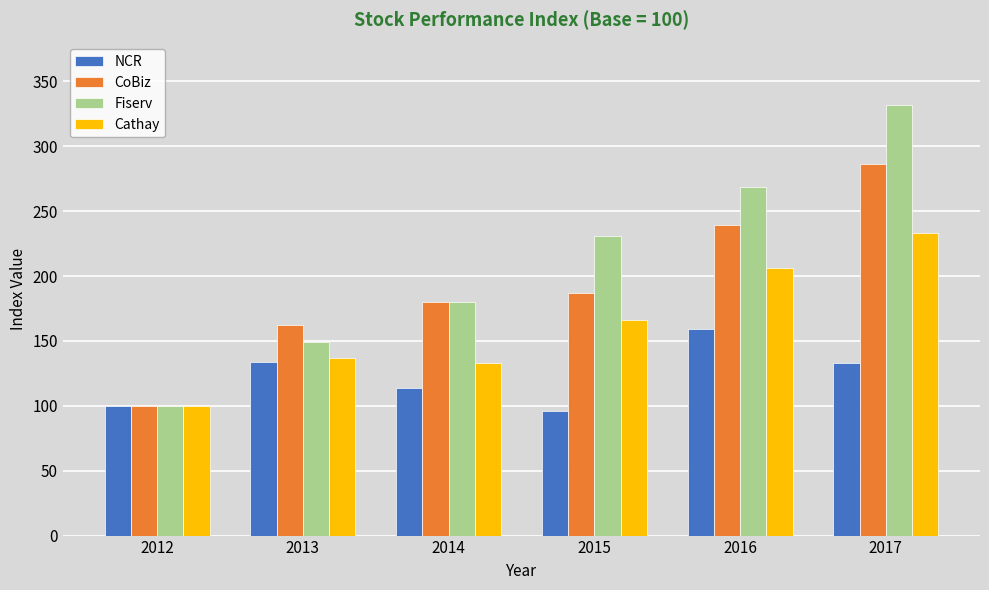

True or false: NCR has a value of 240 at 2016.

False